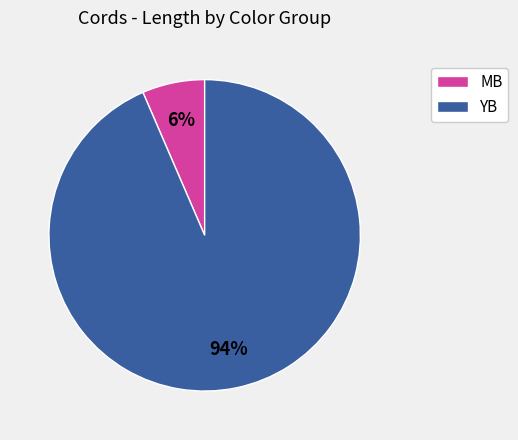

To the nearest percent, what is the combined percentage of MB and YB?

100%